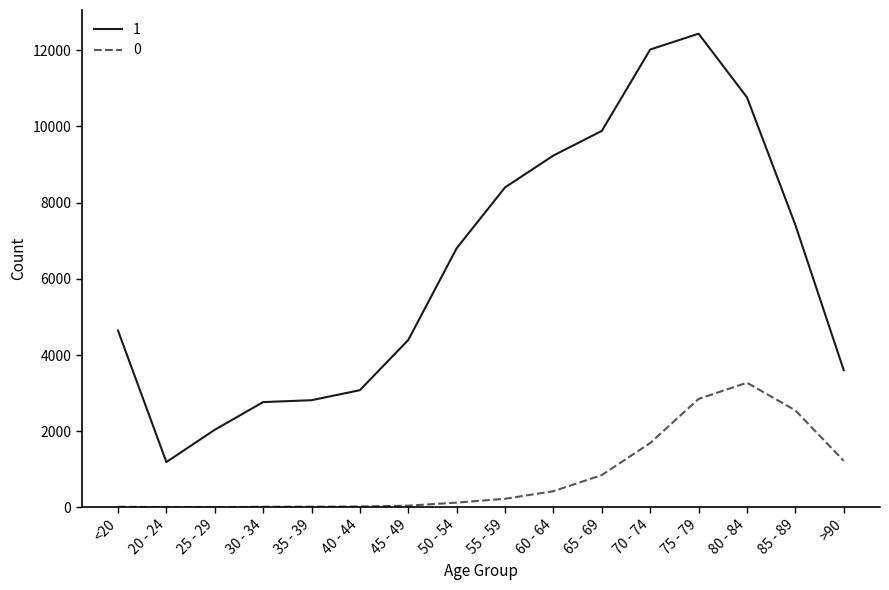

Is this an area chart (filled region under the line)?

No